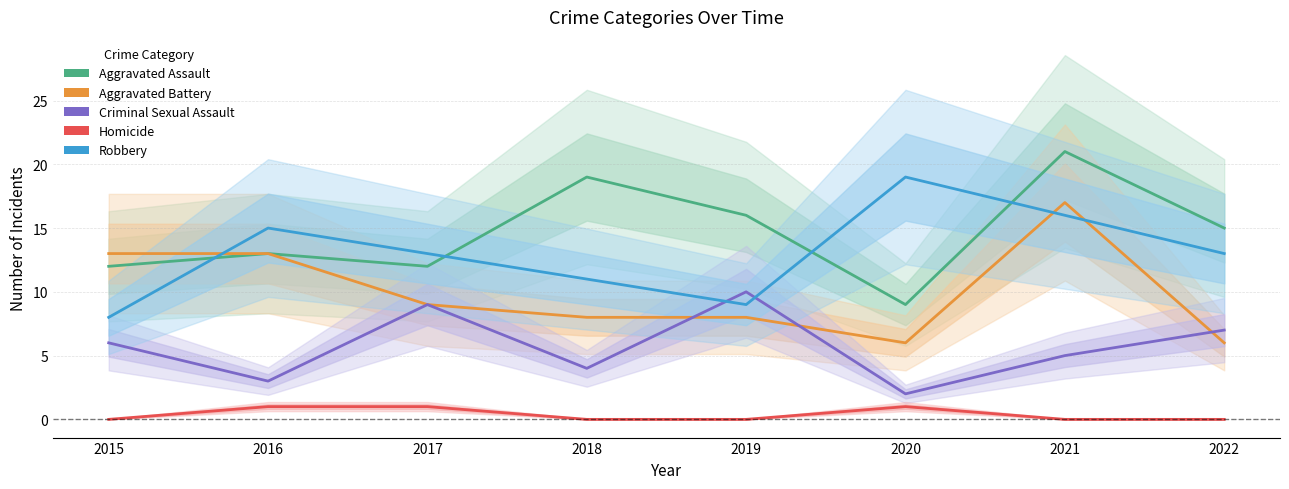

True or false: Robbery and Homicide intersect in this chart.

False